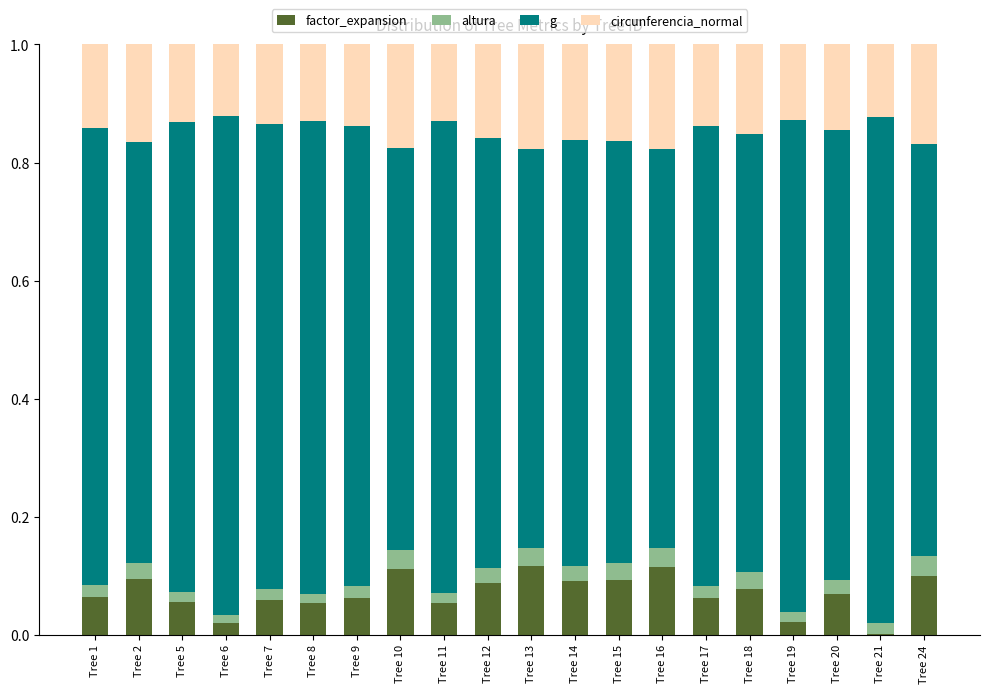

Is it true that factor_expansion equals 0.1 at Tree 12?

True